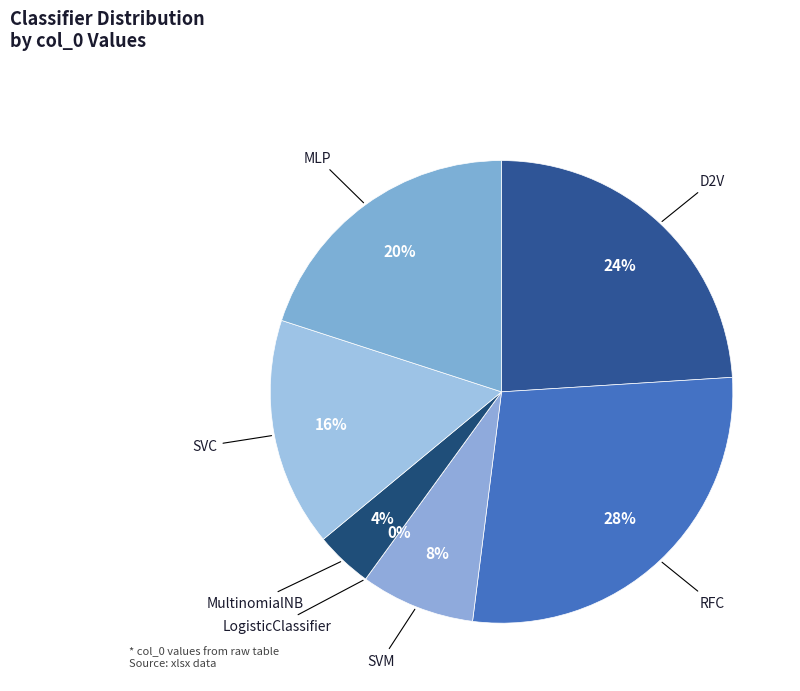

How many slices are in this pie chart?

7